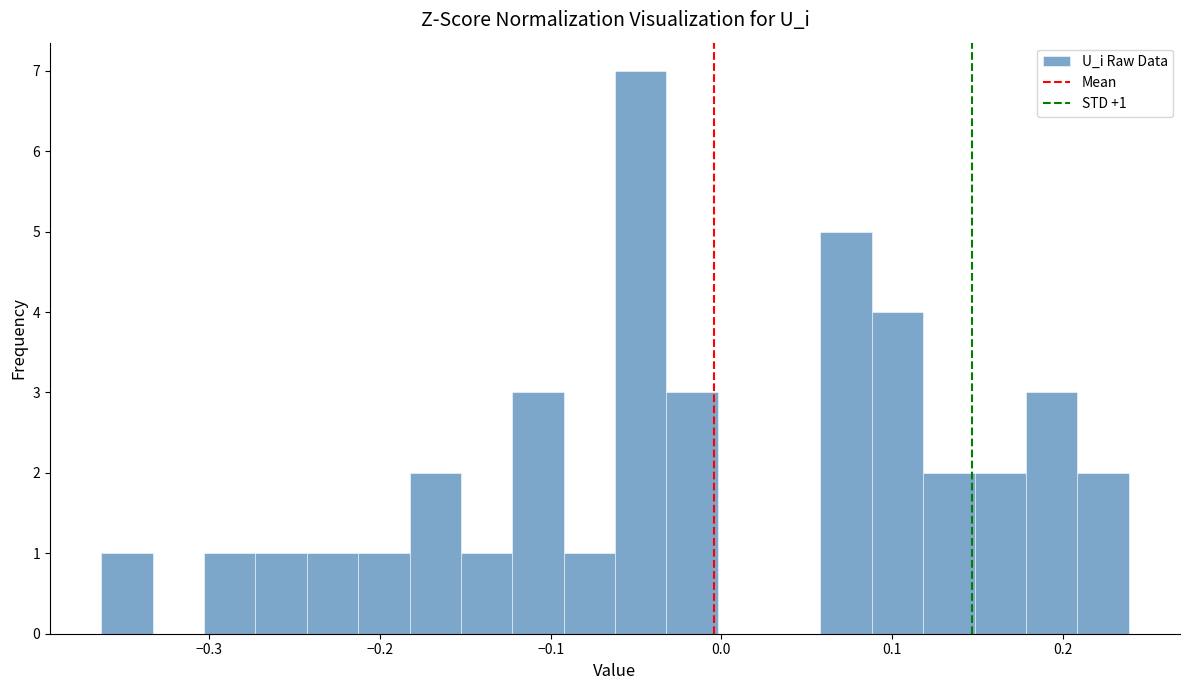

Read against the x-axis, roughly where is the centre of the tallest bar?

-0.05